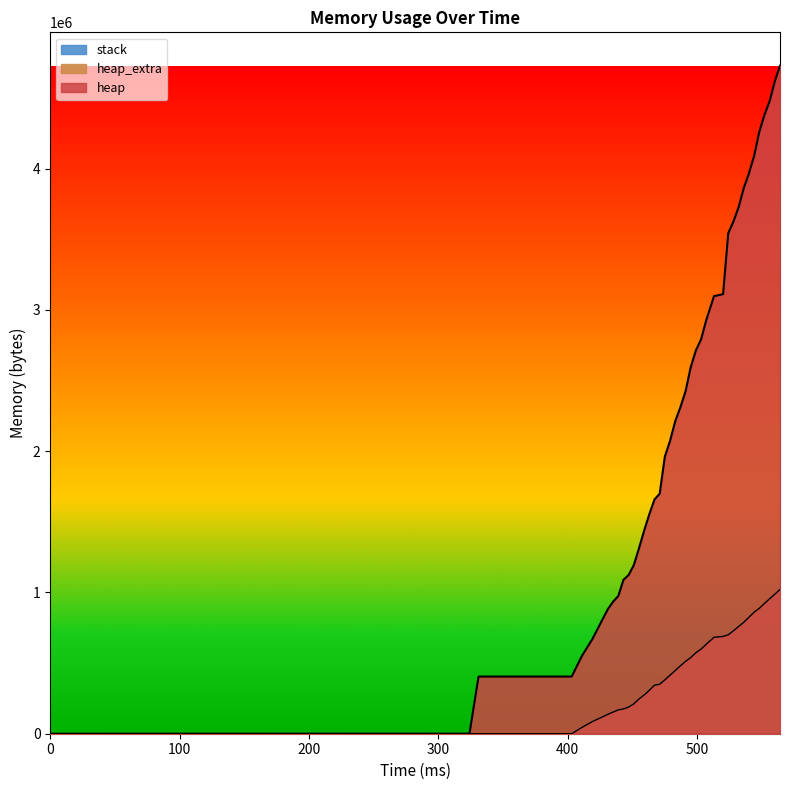

Where is heap nearest to the value 2363868?

487